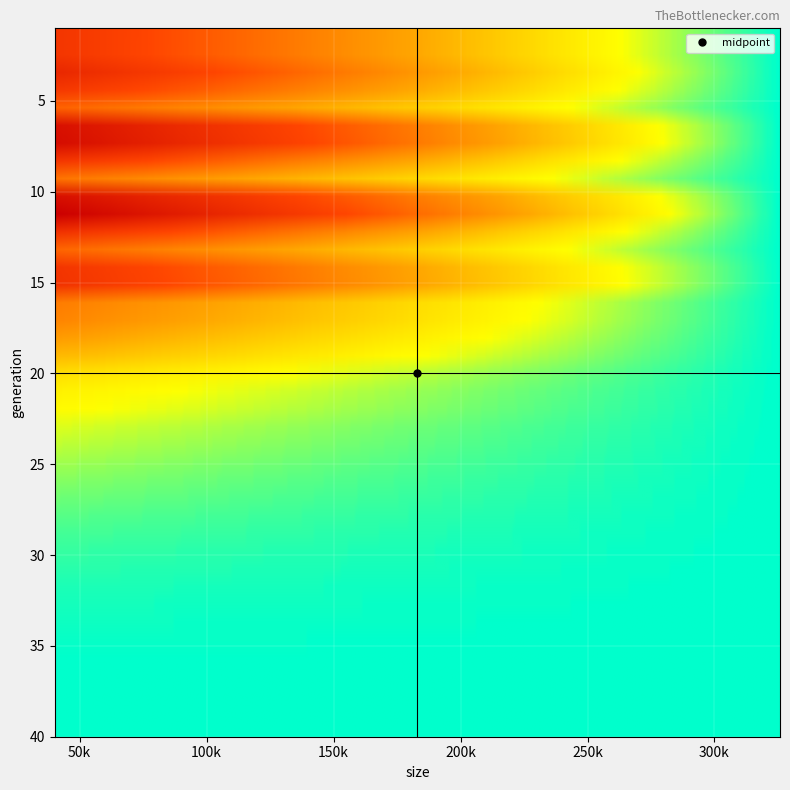

Reading left to right, list all the values displayed in this chart.

49077	49031	54908	48227	37584	64414	66122	49056	34225	64689	71332	50927	36948	49400	50288	32620	31014	26709	21867	15843	12924	11488	9413	8161	6881	5736	4768	3789	3027	2338	1837	1329	968	666	426	266	146	87	43	30